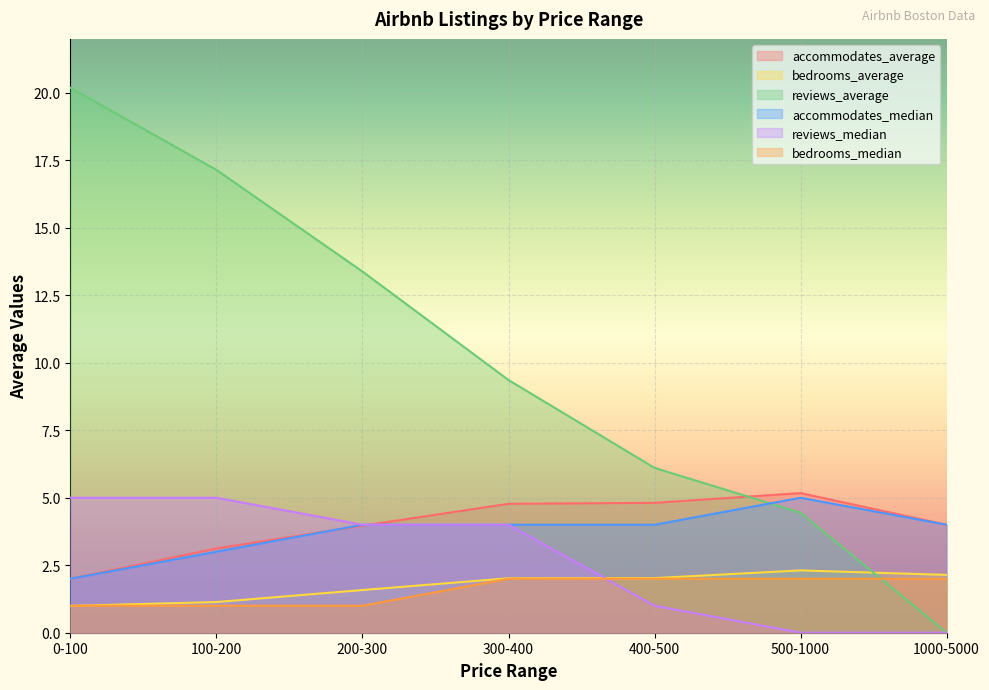

How many times do bedrooms_average and bedrooms_median cross each other?

1